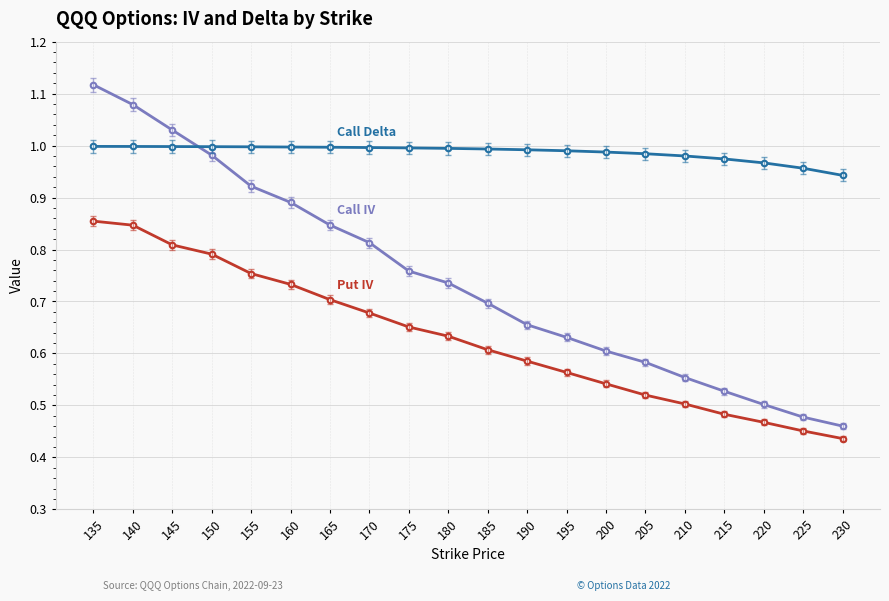

What is the total value across all series at 185?

2.3